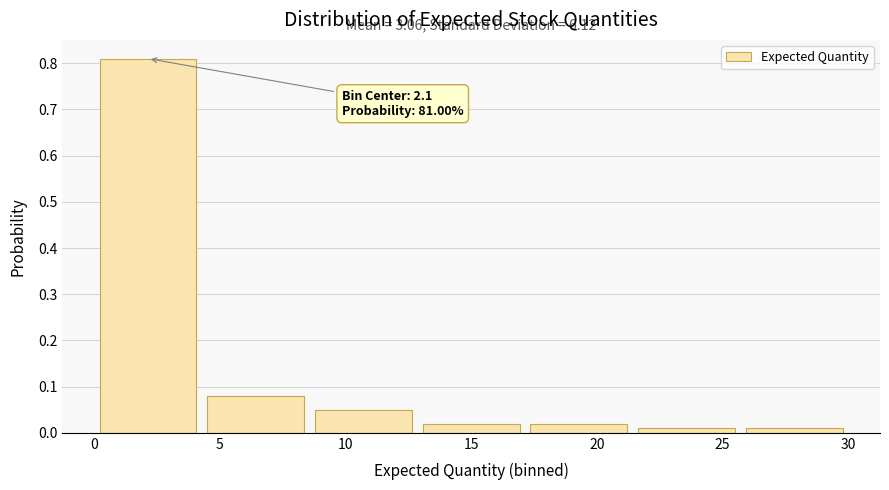

Over which range of the x-axis is the bar tallest?

0.0 to 4.5